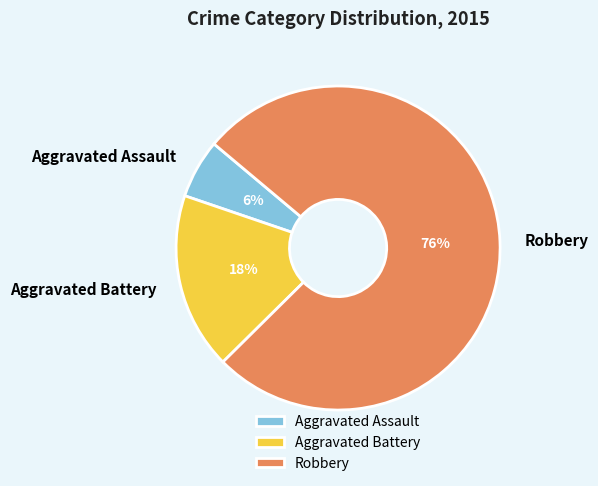

What percentage is the Aggravated Battery slice, to the nearest percent?

18%